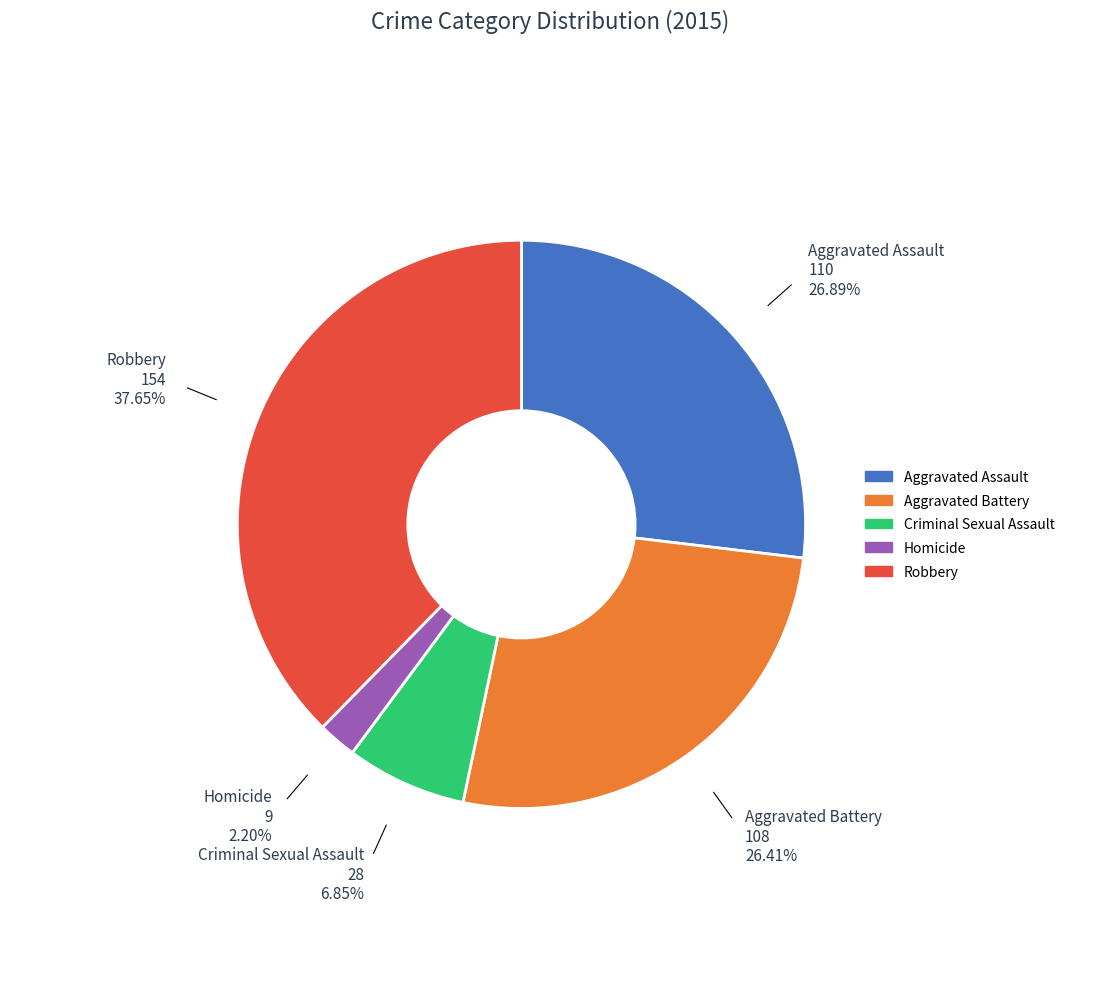

How many slices are in this pie chart?

5